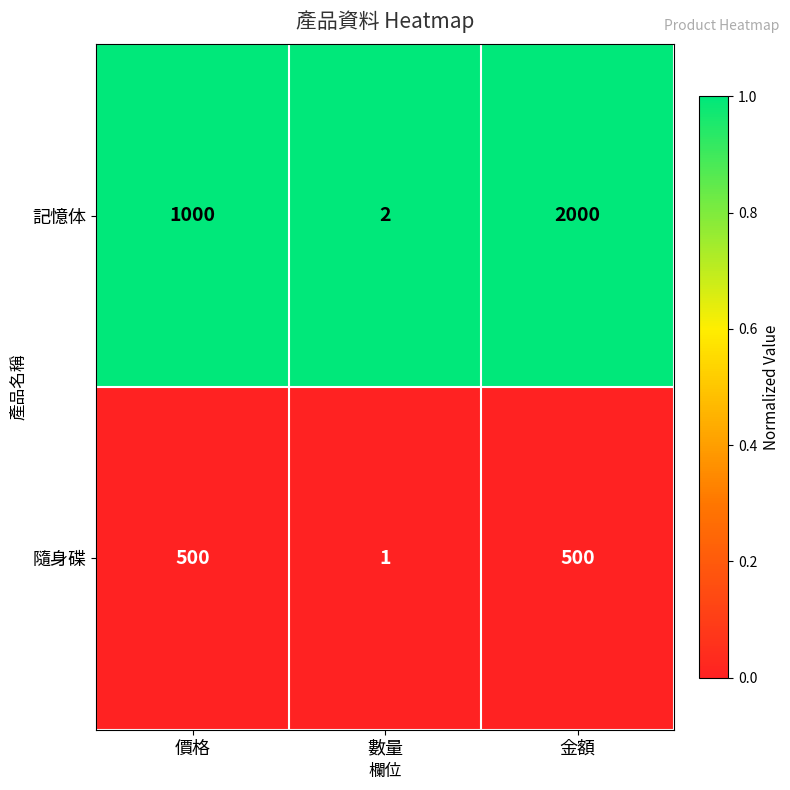

Which category has the lowest value across all series?

數量